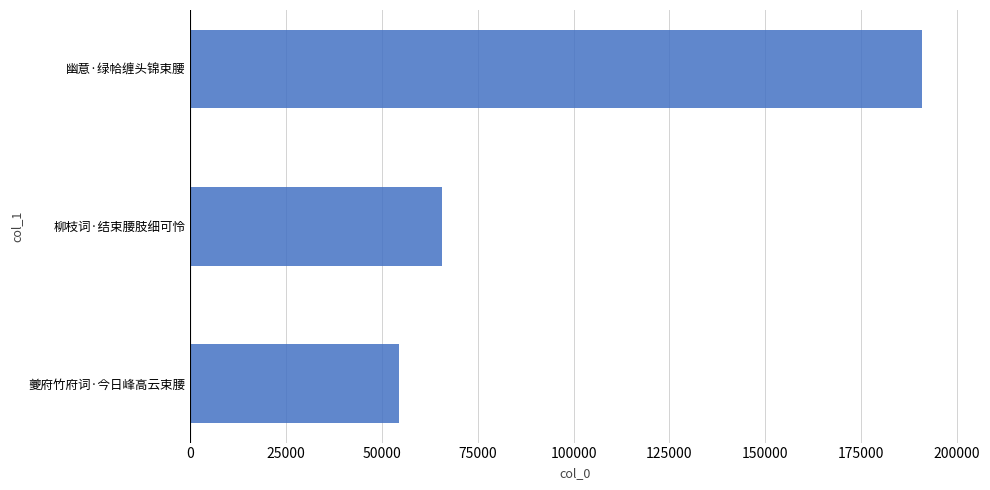

The chart shows a value of 190993 at 幽意·绿帢缠头锦束腰. True or false?

True